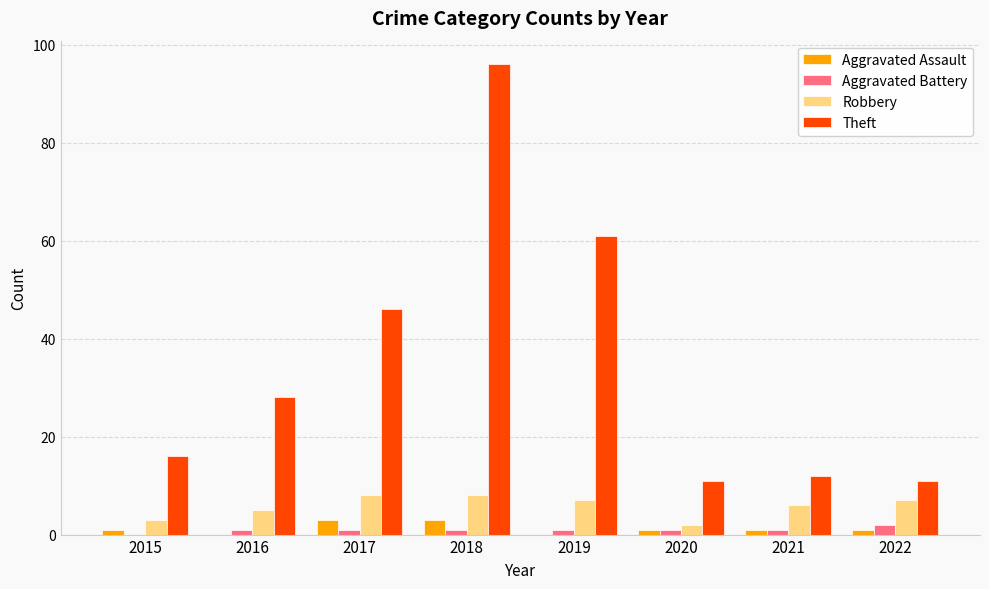

Which series has the widest spread of values?

Theft